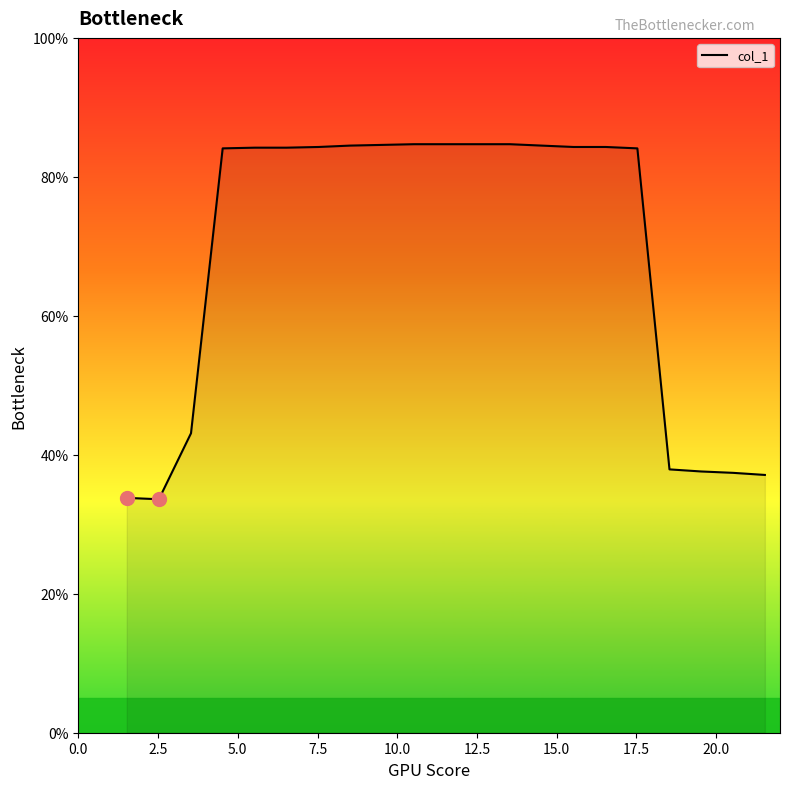

Count the number of data series in this chart.

1